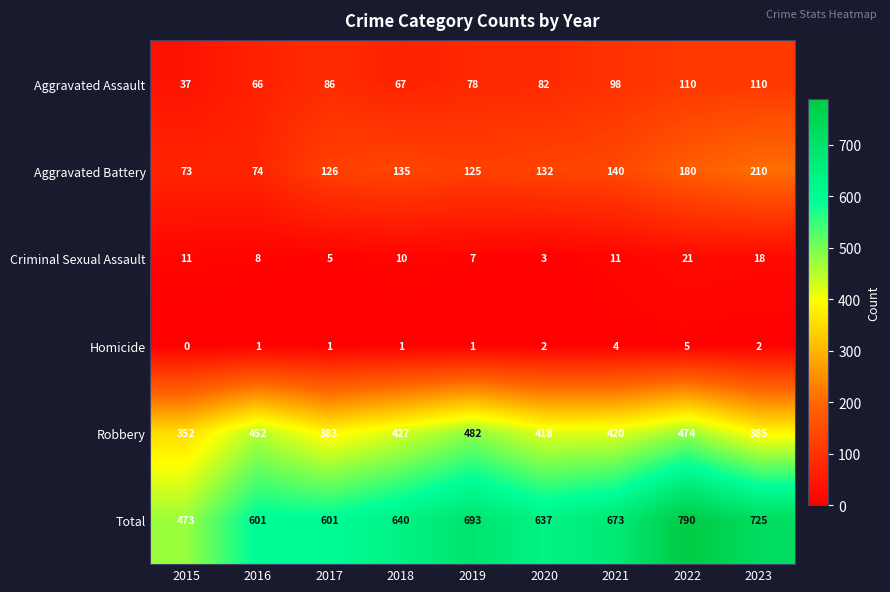

Which category has the lowest value across all series?

2015